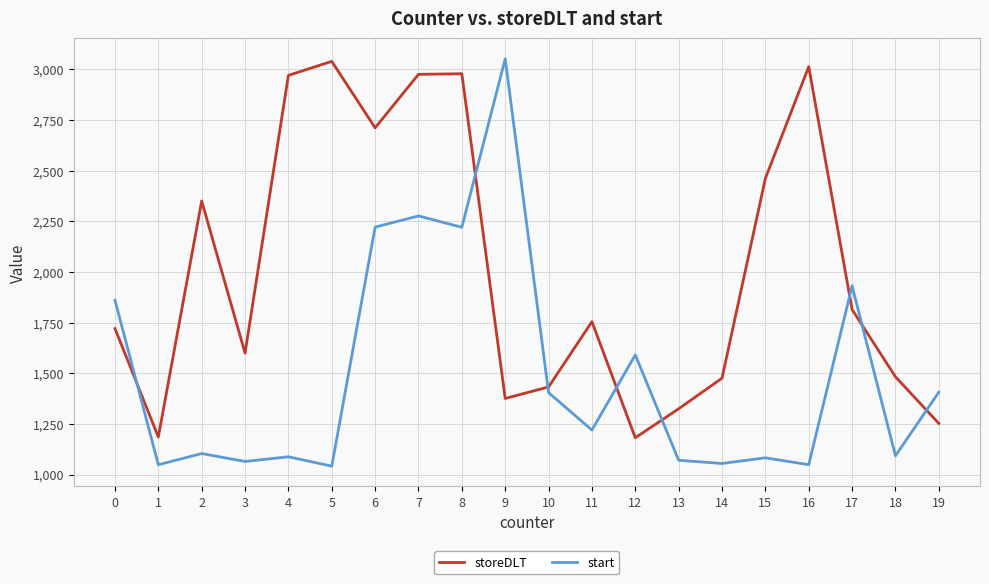

How many interior local valleys does the start series have?

8